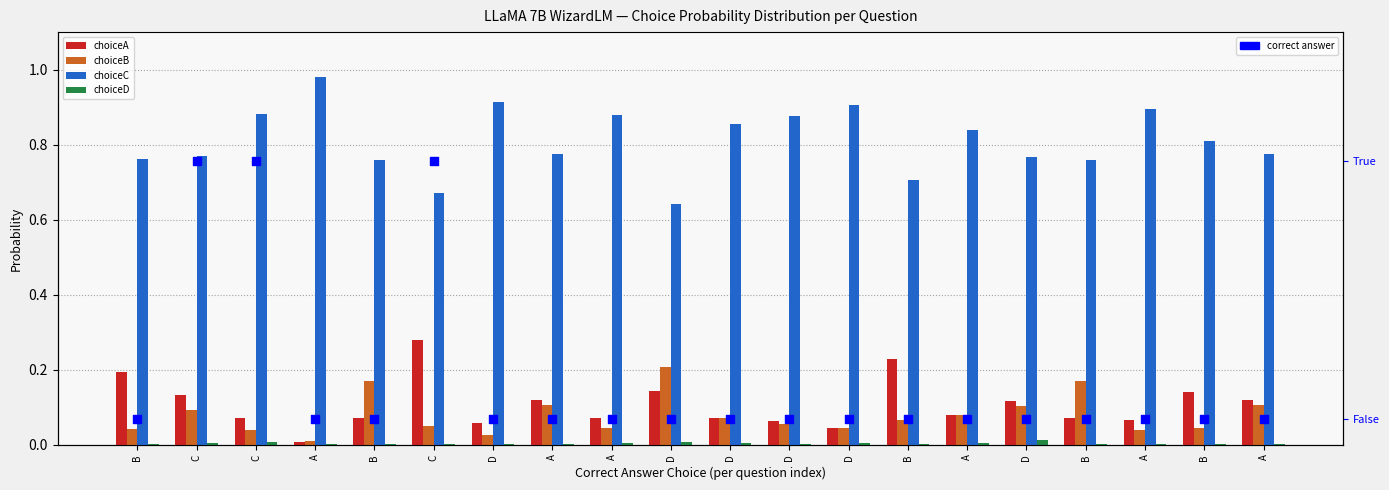

At which category is the sum across all series the highest?

C